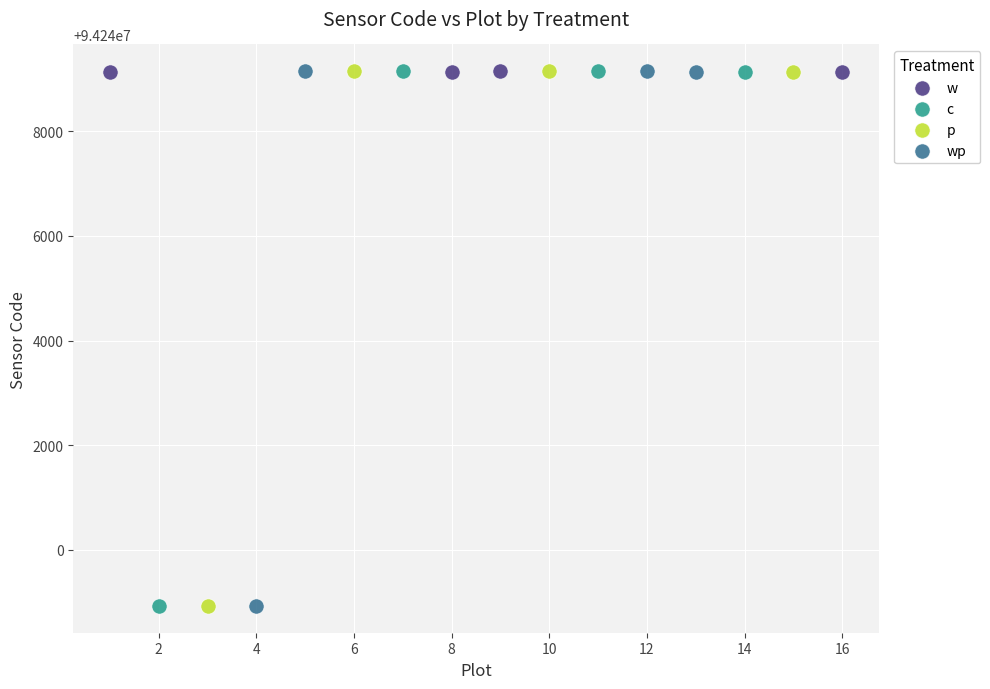

Which series has the largest Y range (max minus min)?

c